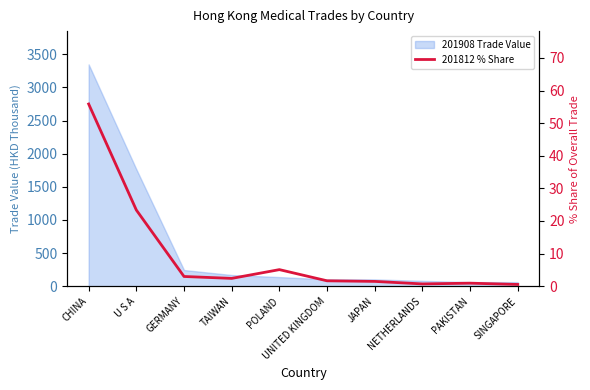

Approximately how many times larger is the value at TAIWAN compared to JAPAN?

1.6